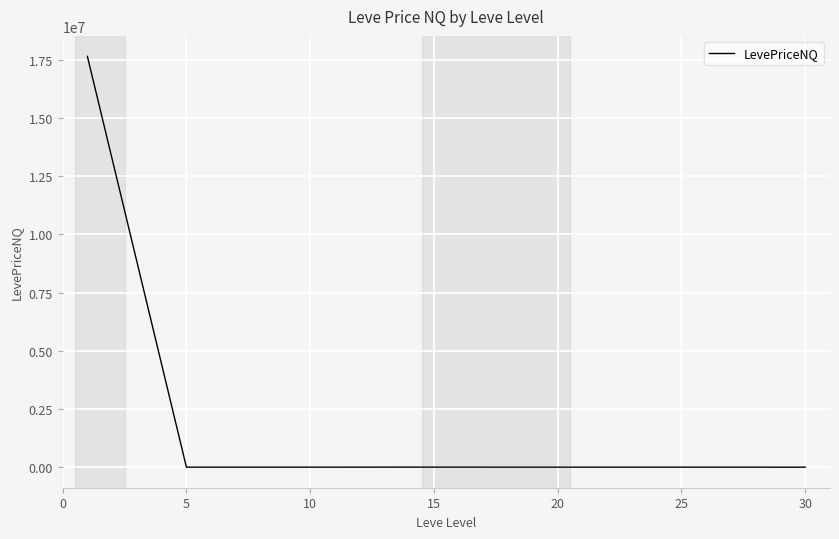

What is the maximum value shown in the chart?

17651709.7